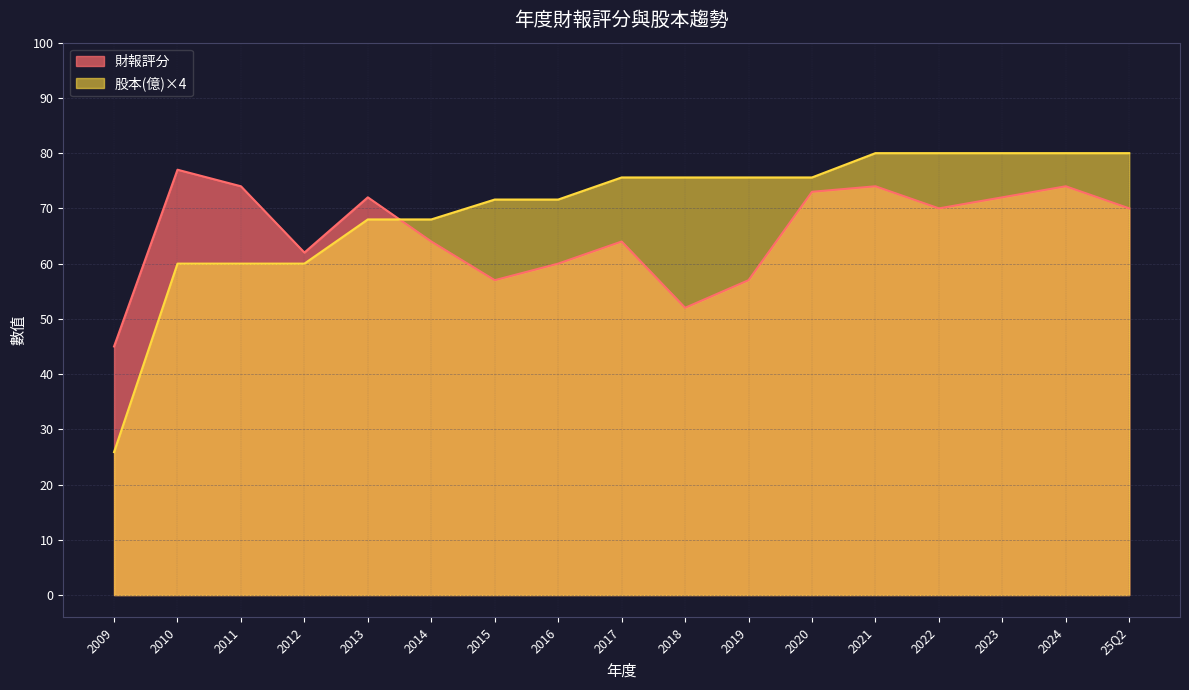

The value of 股本(億) at 2022 is 10.8. True or false?

False